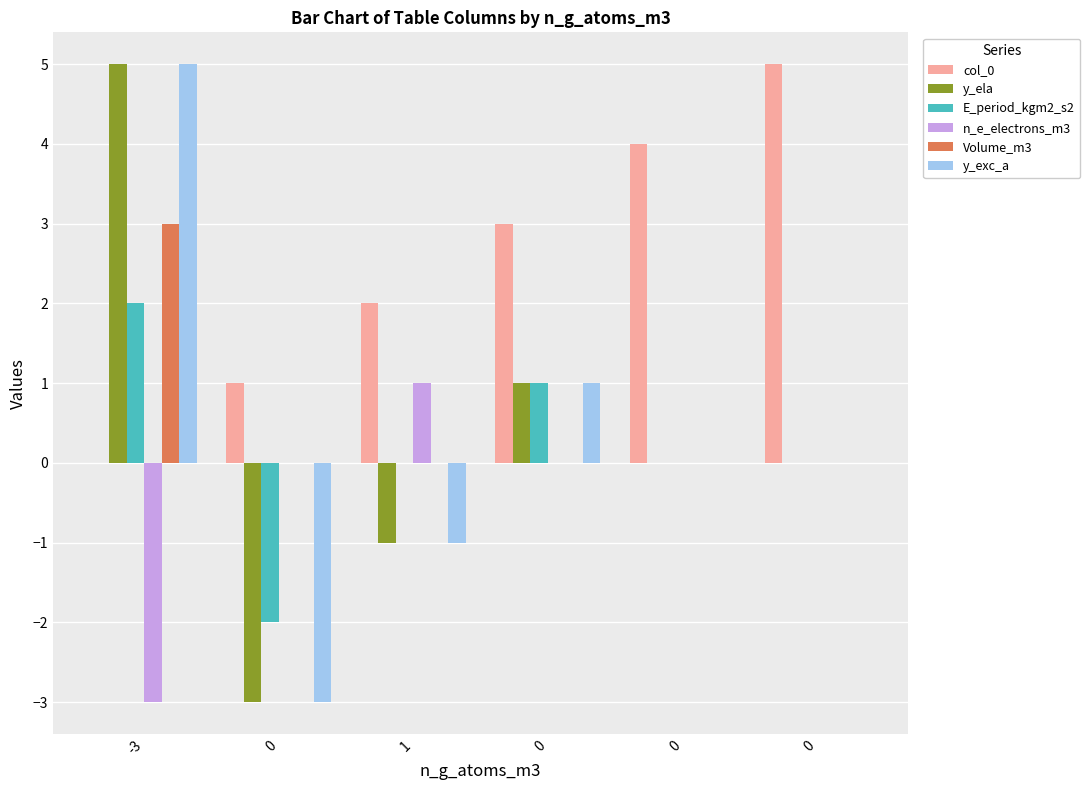

At which label does Volume_m3 reach its peak?

-3